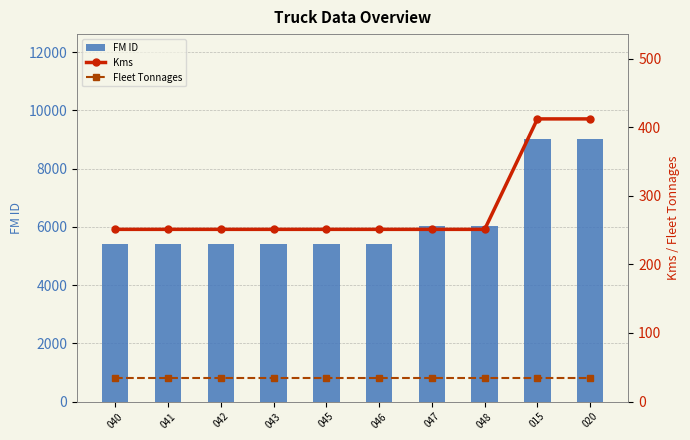

Which category has the lowest value in the Fleet Tonnages series?

040